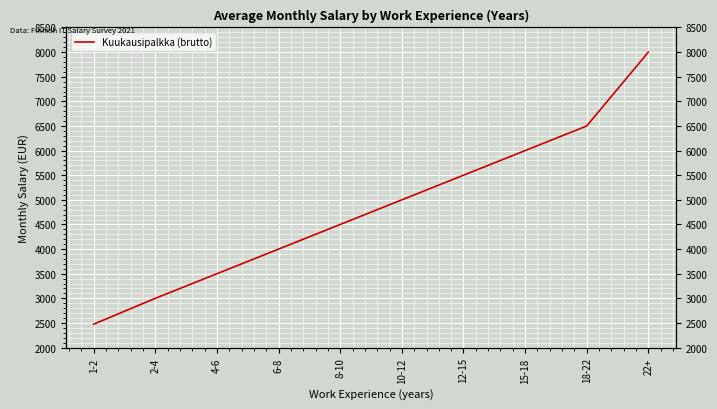

What is the greatest value displayed?

8000